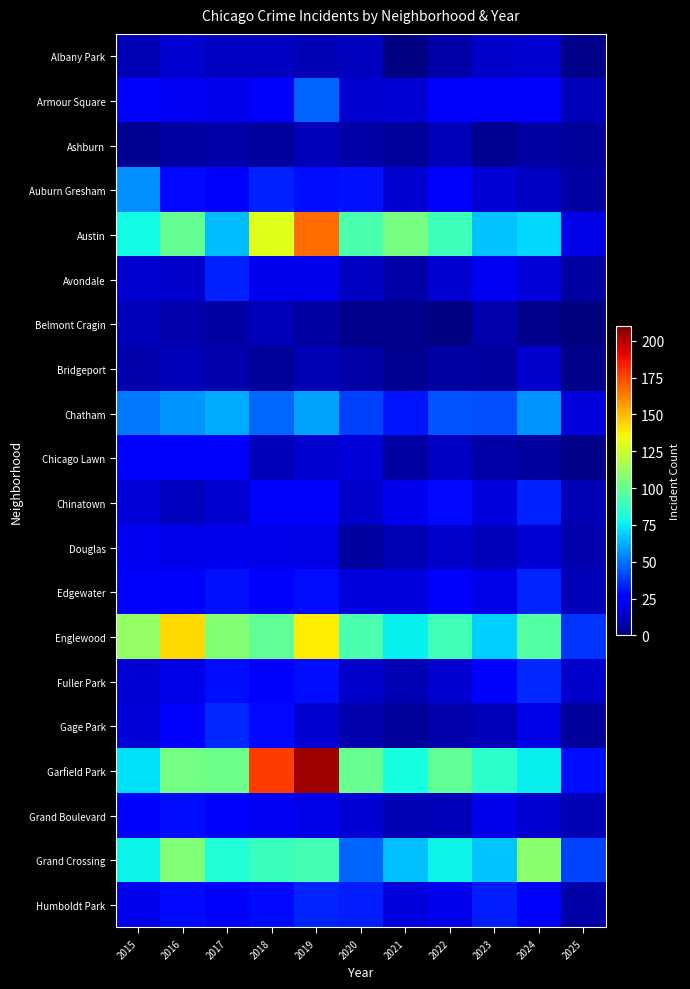

Which series has the largest total across all categories?

Garfield Park